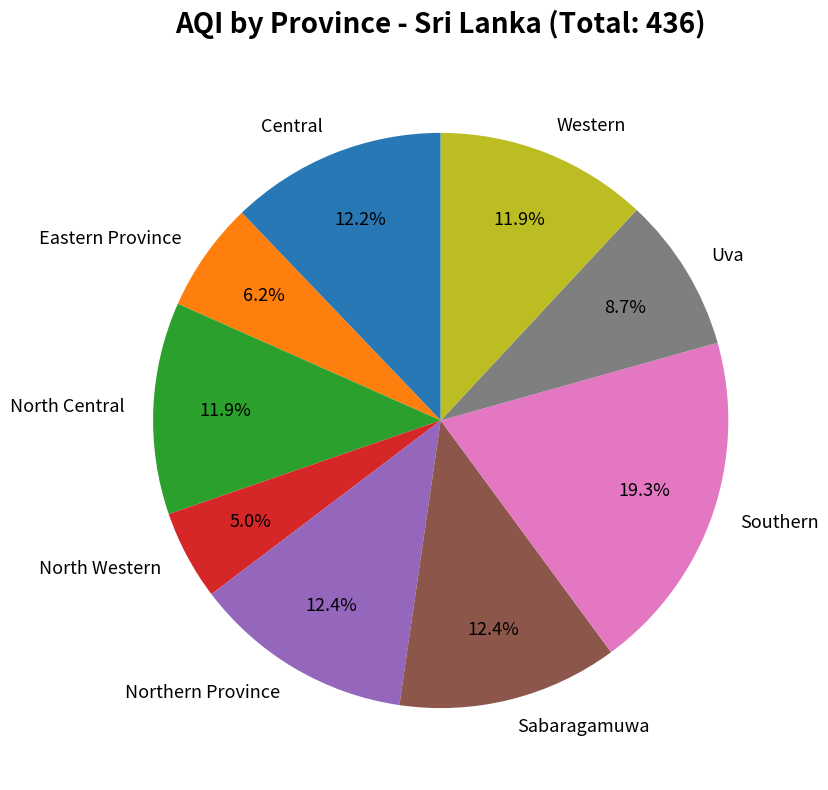

Count the number of slices in the pie.

9